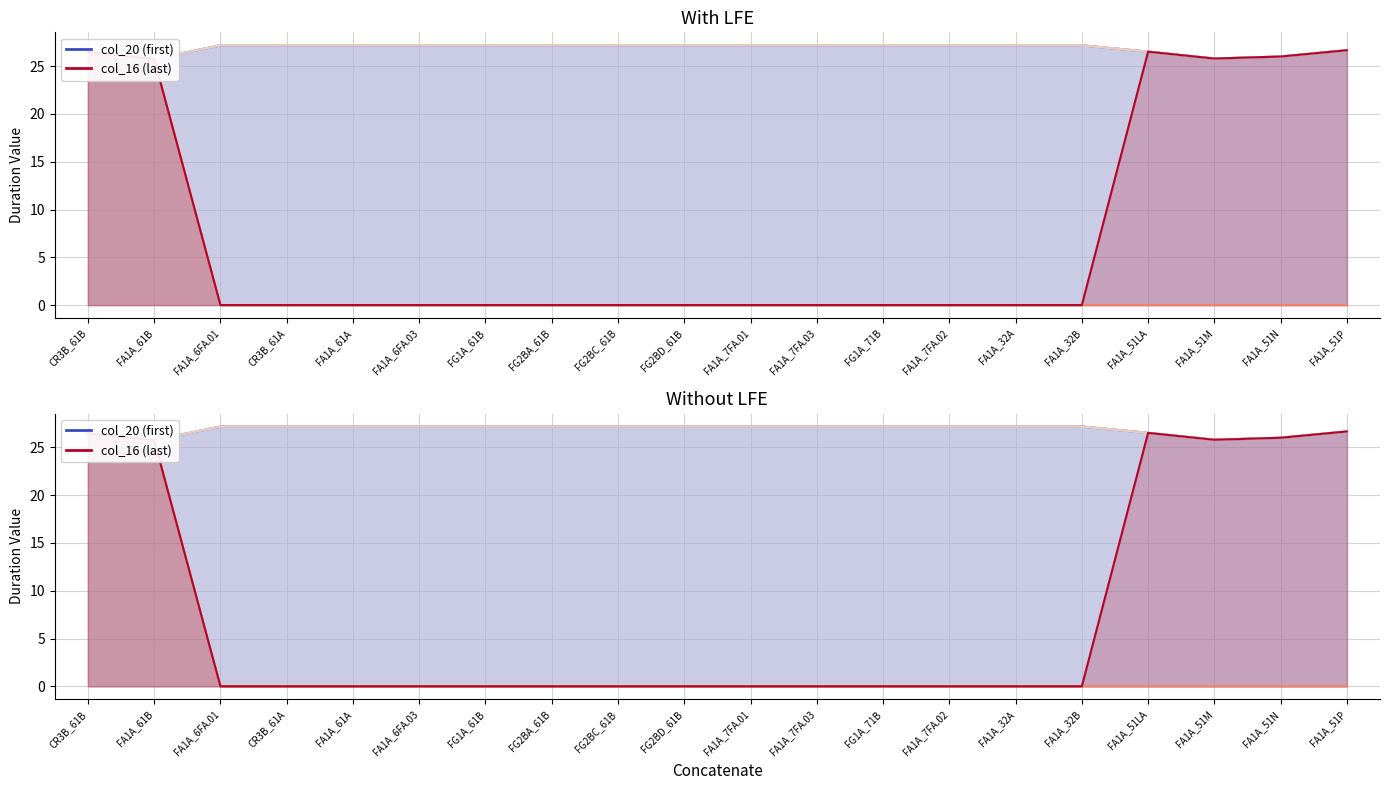

Where is col_16 nearest to the value 13?

FA1A_61B